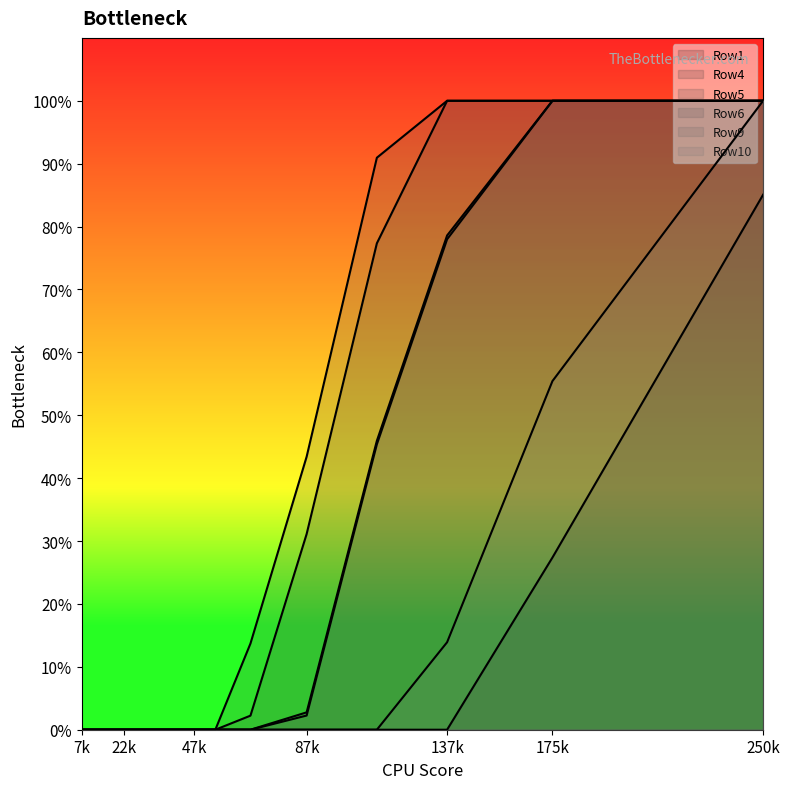

True or false: Row5 has more than 0 interior local peaks.

False